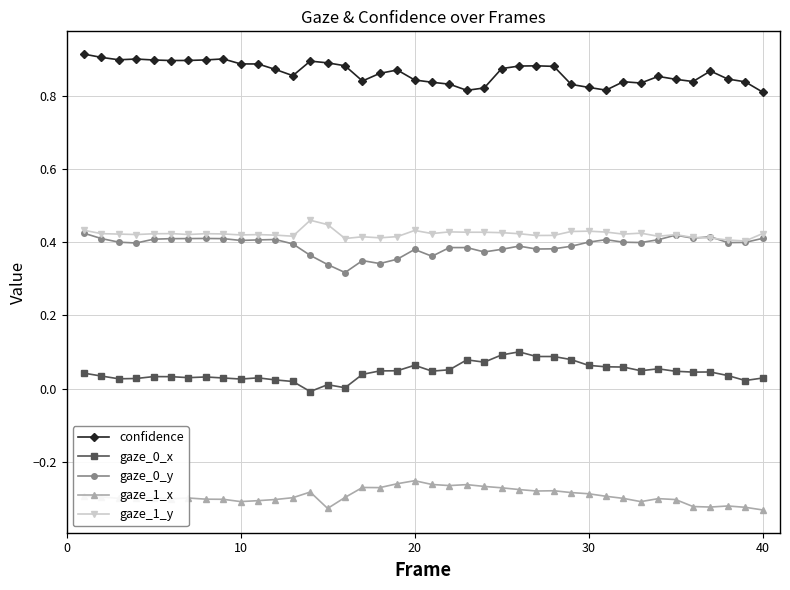

True or false: gaze_0_y has more than 0 interior local peaks.

True